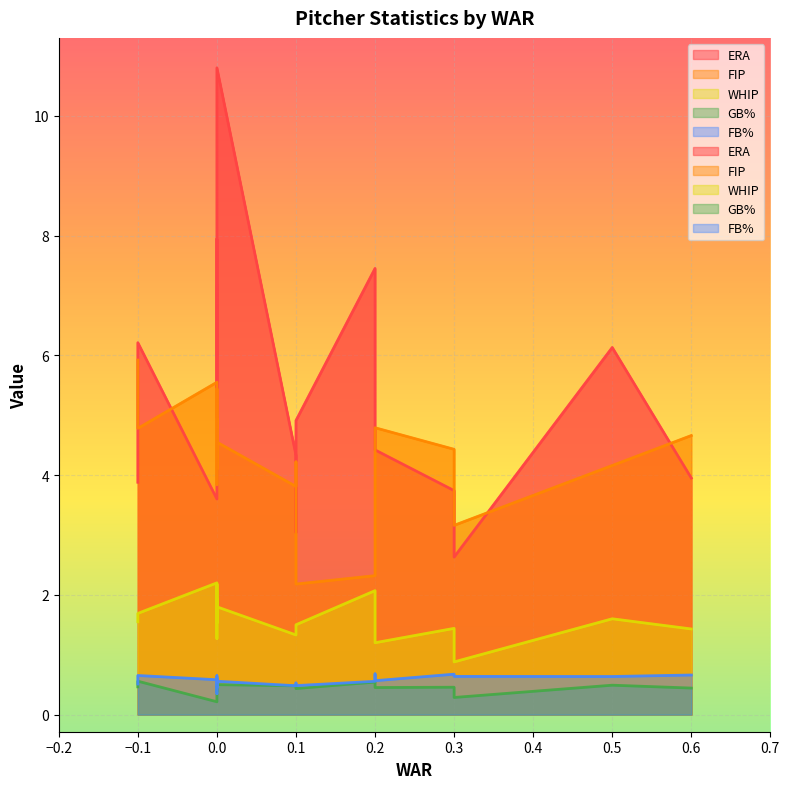

Is it true that GB% equals 0.7 at 4?

False